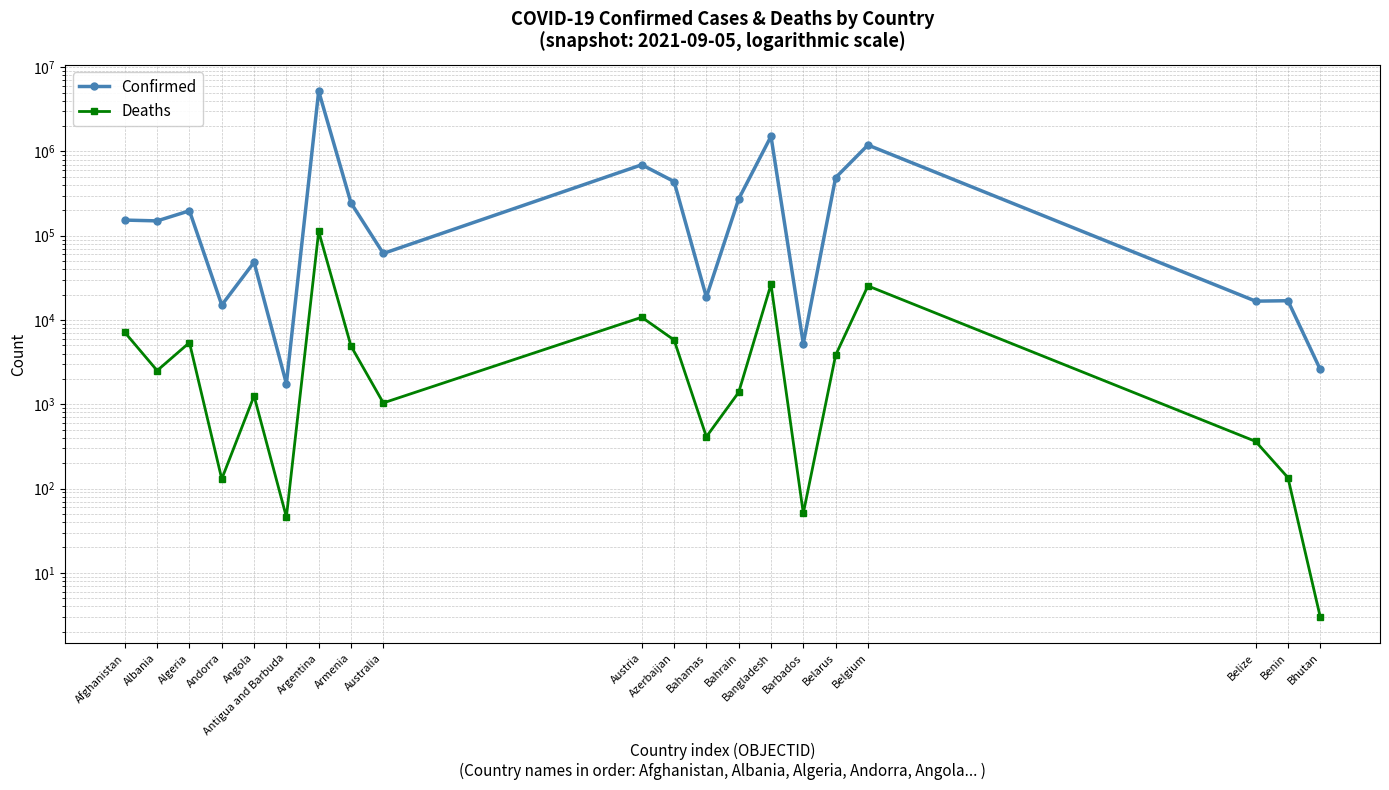

What are all the series names shown in the legend?

Confirmed, Deaths